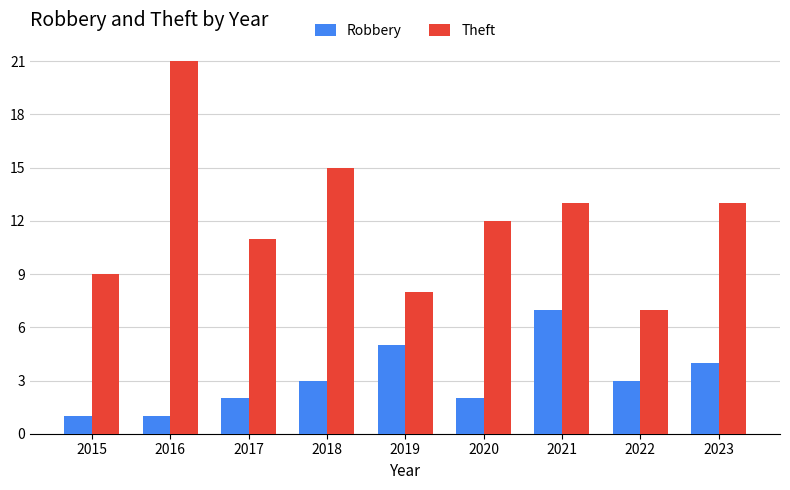

What is the value of the Robbery bar at the 6th from the left?

2